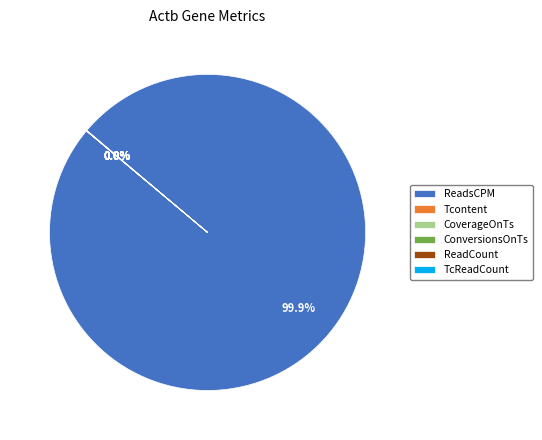

Which slice is the largest?

ReadsCPM